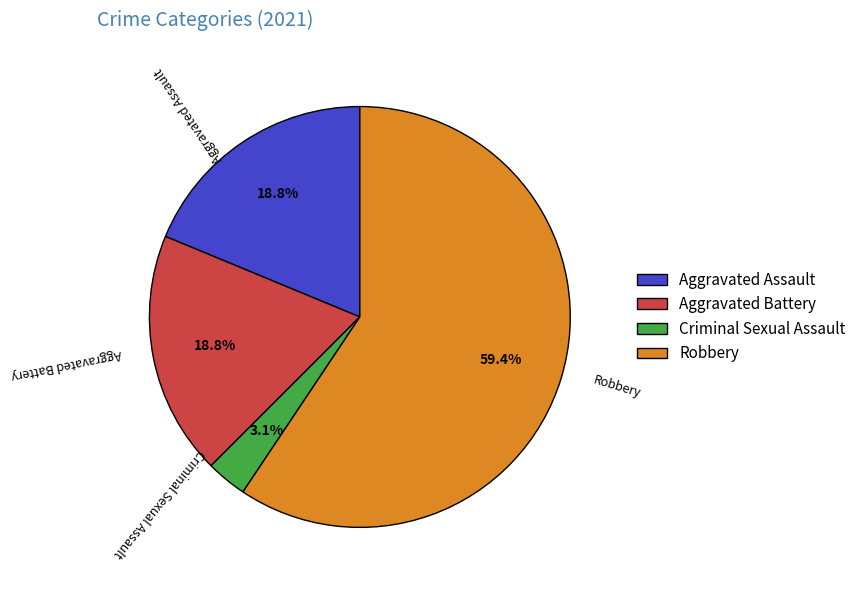

To the nearest percent, what is the average slice percentage?

25%